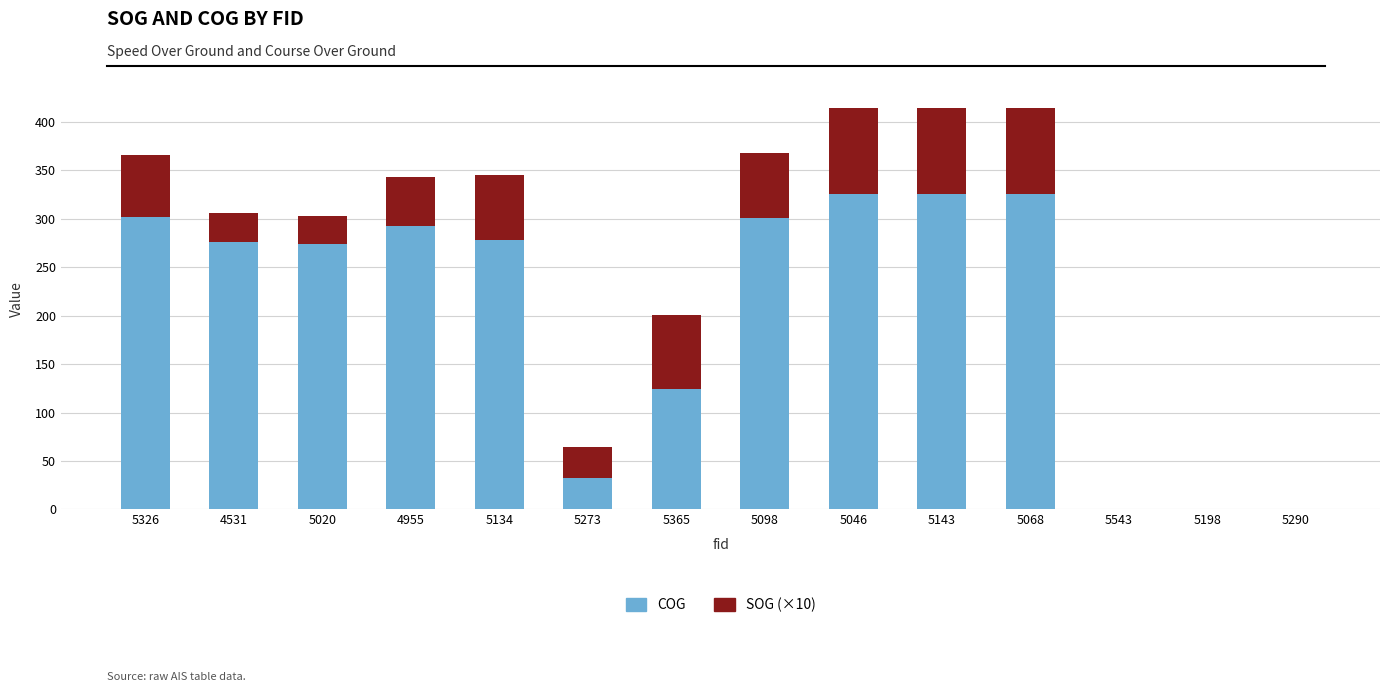

How many series are shown in this chart?

2